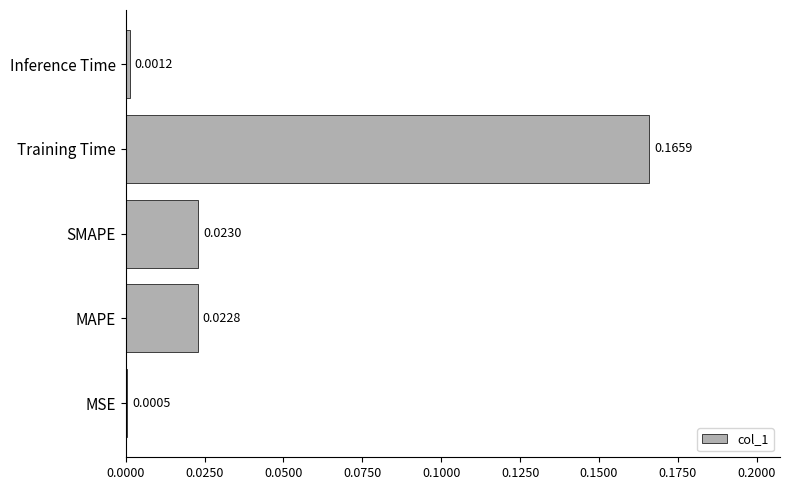

What is the change in value from MAPE to Training Time?

+0.1